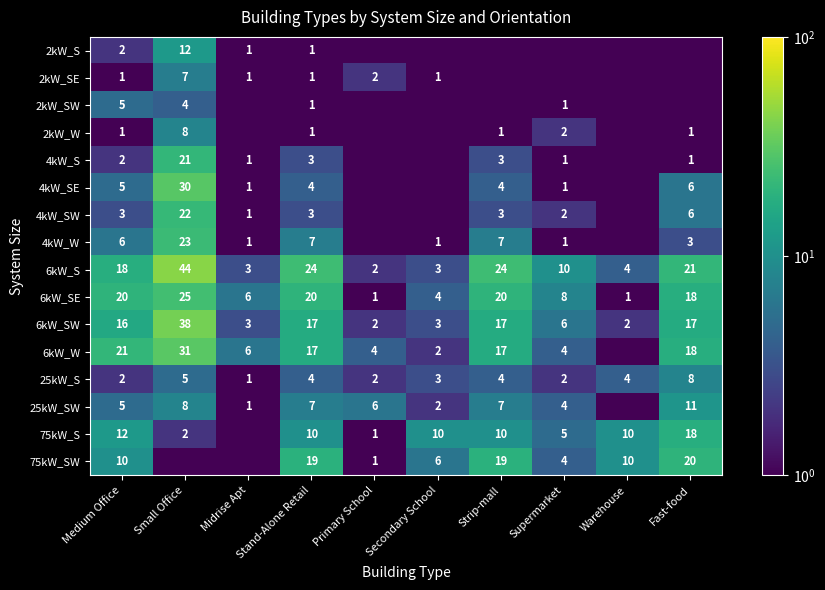

Between Secondary School and Primary School, which is larger?

Secondary School